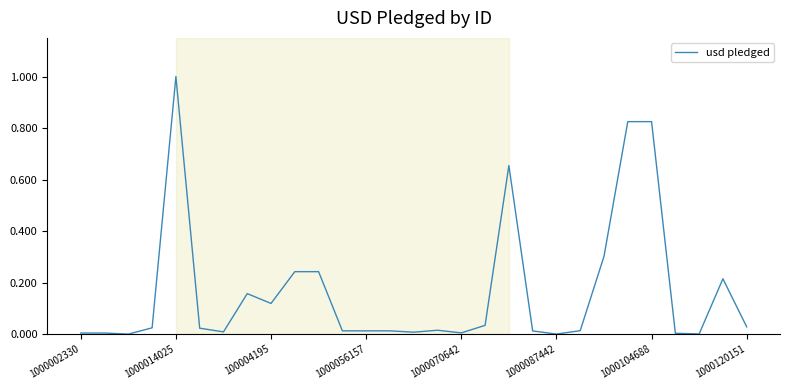

What is the maximum value shown in the chart?

1.0